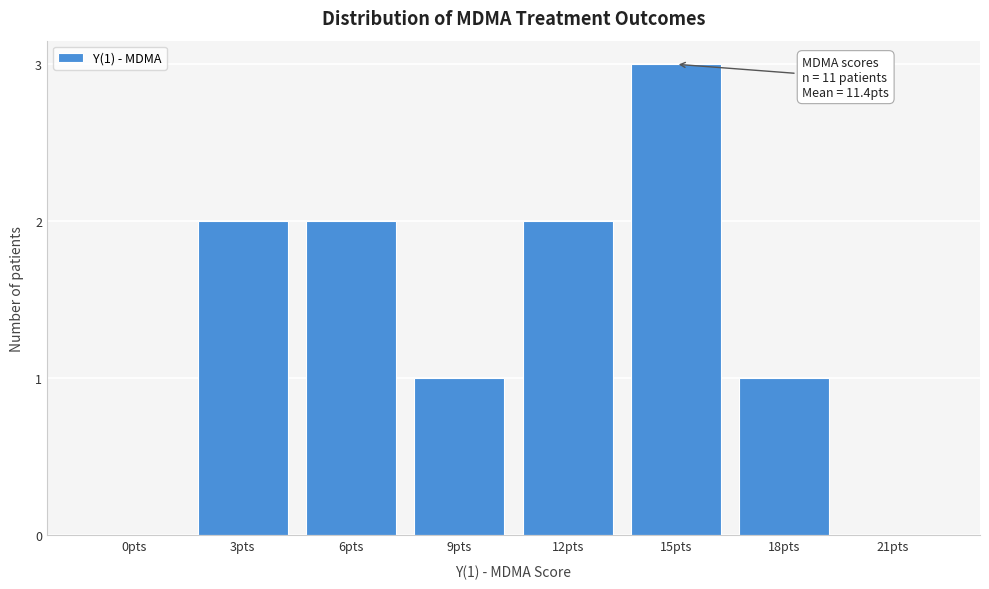

Reading left to right, transcribe all the data shown in this chart.

0pts=0	3pts=2	6pts=2	9pts=1	12pts=2	15pts=3	18pts=1	21pts=0